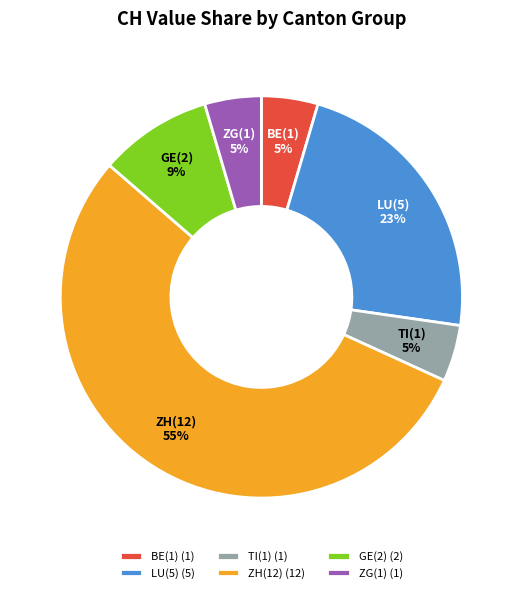

The ZG(1) slice represents 5% of the pie. True or false?

True